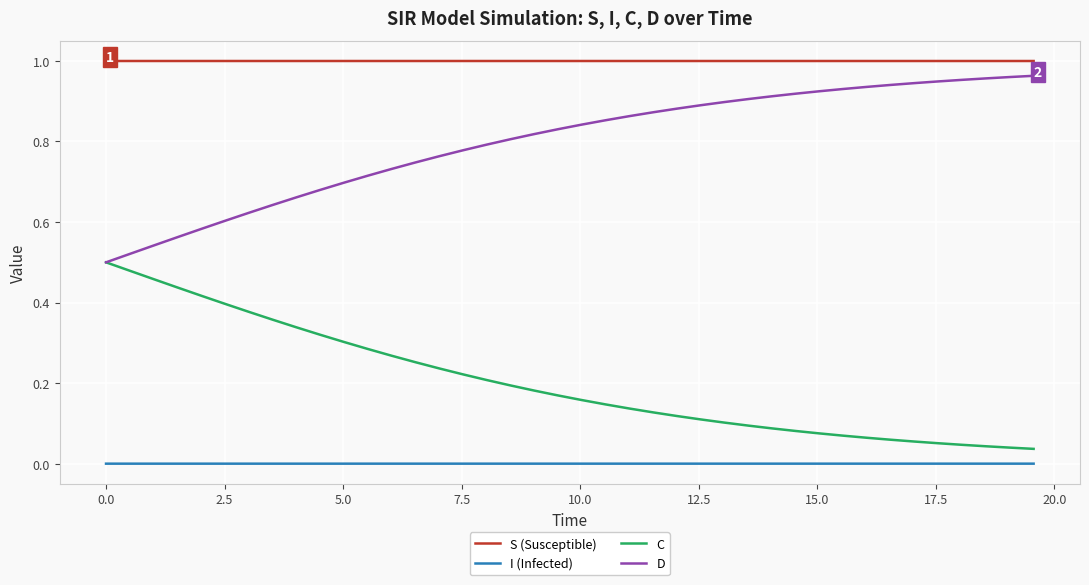

True or false: S (Susceptible) and I (Infected) cross at least once.

False